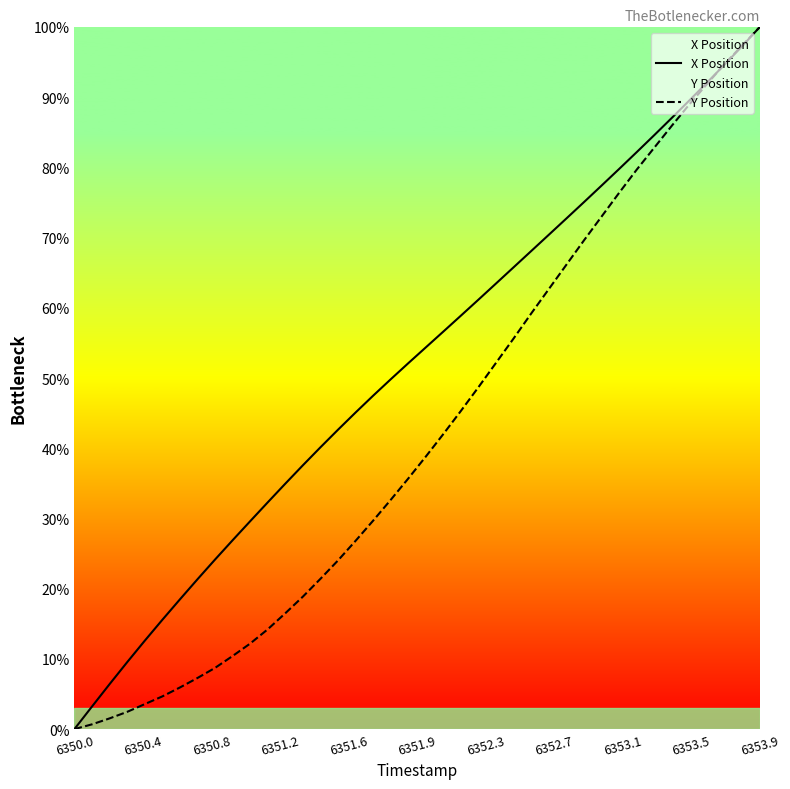

At which category is the sum across all series the highest?

6353.9